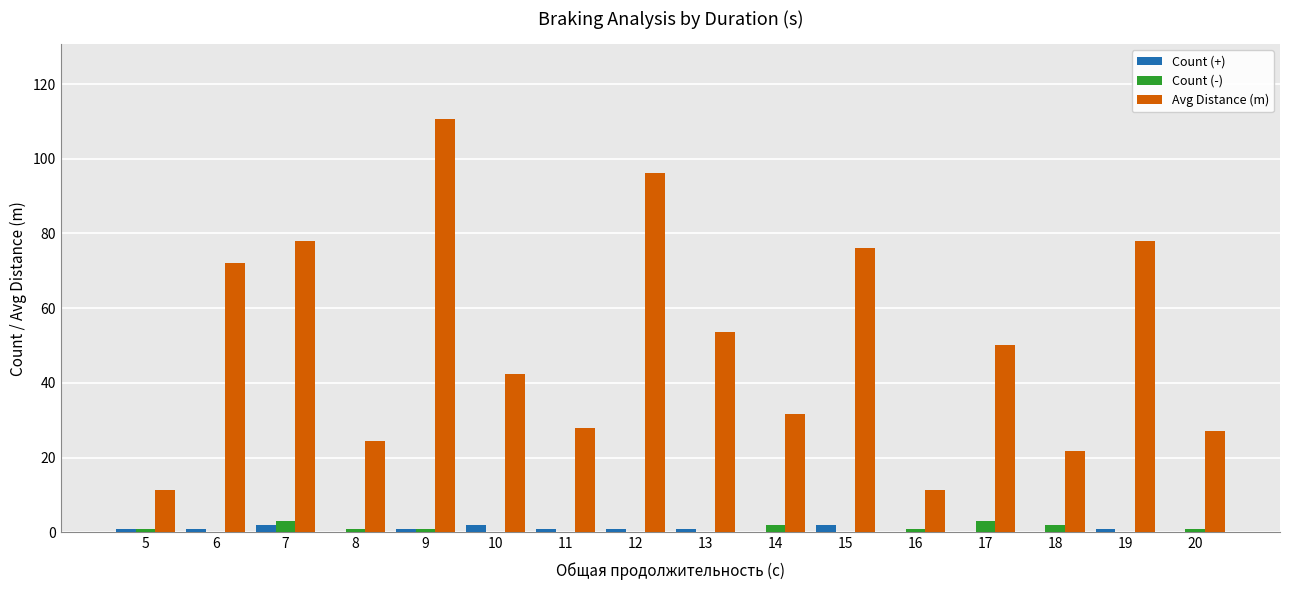

What is the maximum value for Count (-)?

3.0